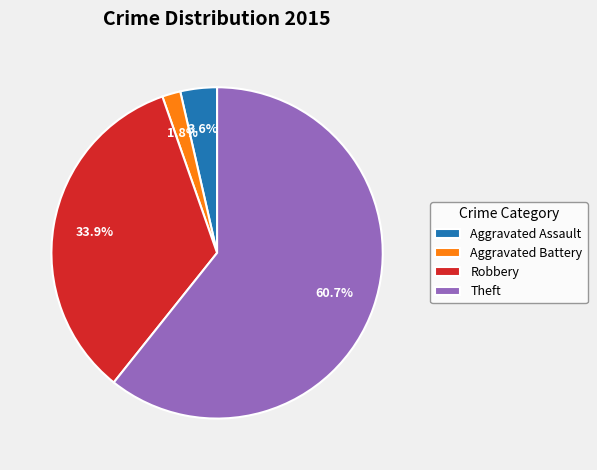

To the nearest percent, what percentage of the pie is Aggravated Battery?

2%